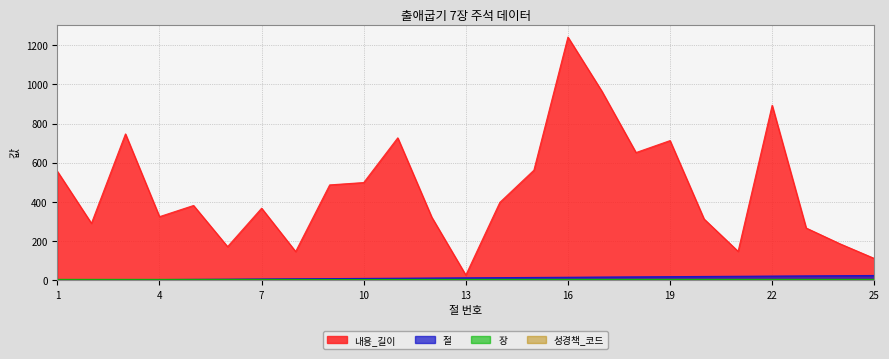

The value of 절 at 15 is 5. True or false?

False